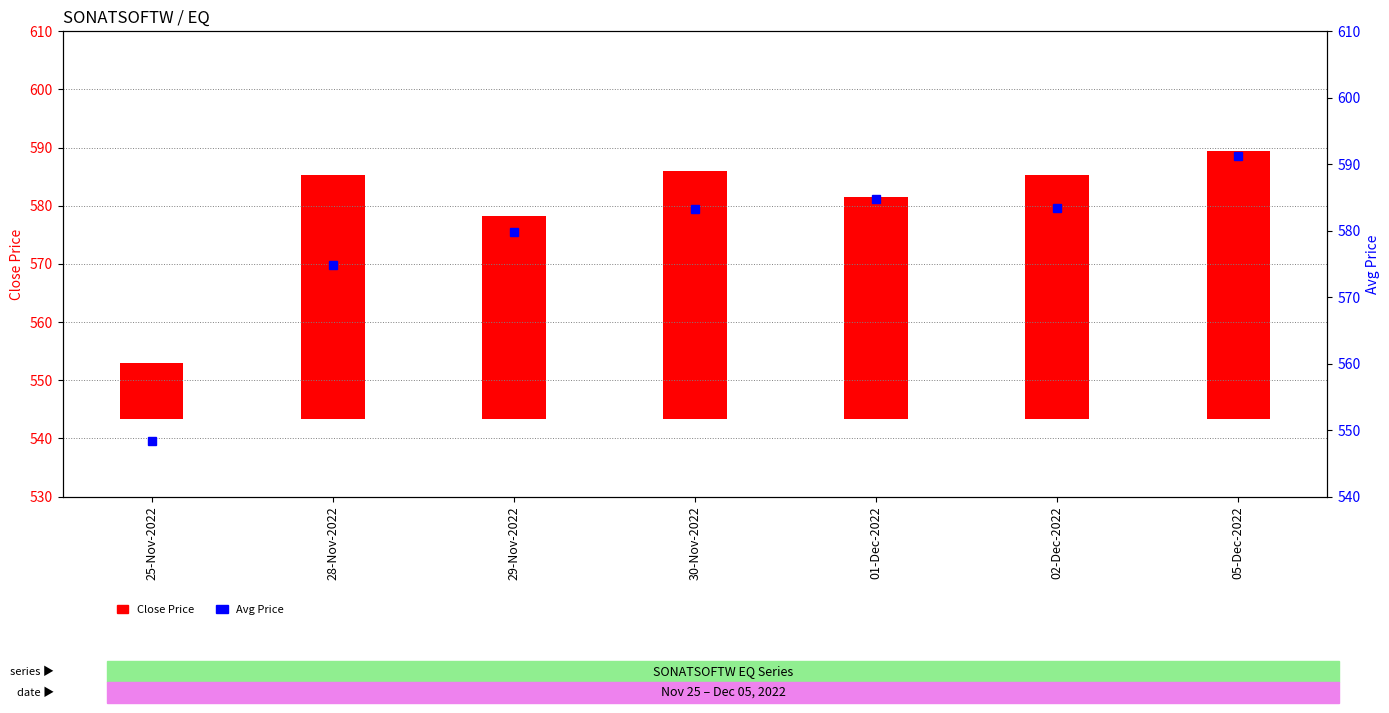

Reading left to right, list all the values displayed in this chart.

Close Price: 25-Nov-2022=9.7	28-Nov-2022=42.0	29-Nov-2022=35.0	30-Nov-2022=42.7	01-Dec-2022=38.2	02-Dec-2022=42.0	05-Dec-2022=46.2
Avg Price: 25-Nov-2022=548.3	28-Nov-2022=574.8	29-Nov-2022=579.7	30-Nov-2022=583.3	01-Dec-2022=584.8	02-Dec-2022=583.4	05-Dec-2022=591.3